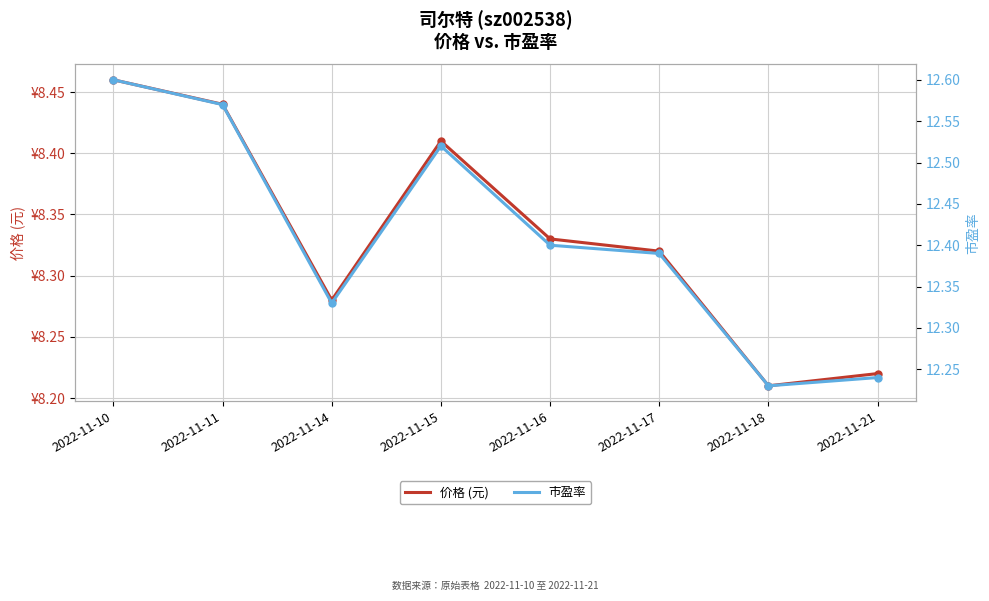

What is the average value of the 市盈率 series?

12.4